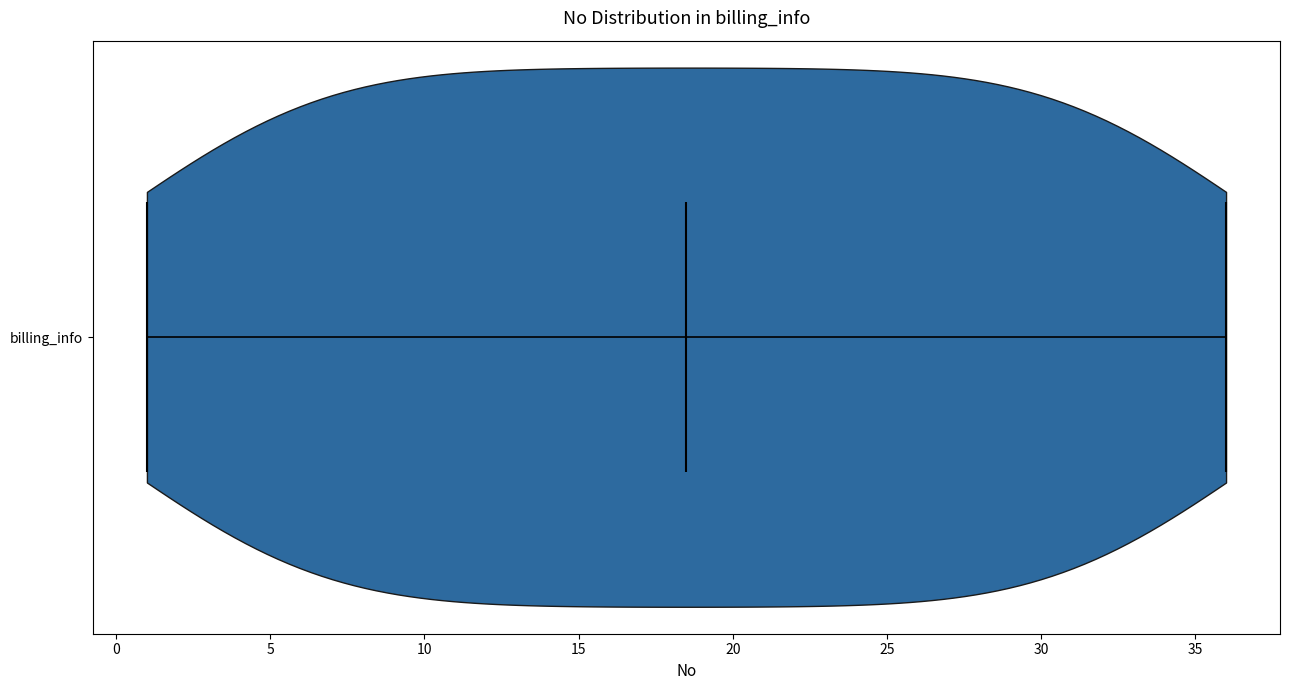

Read this violin plot against the x-axis: where its median line is, and the lowest and highest points the violin reaches. The values are not printed on the chart, so give them approximately, as read against the axis.

median line 18.5, lowest point 1.0, highest point 36.0